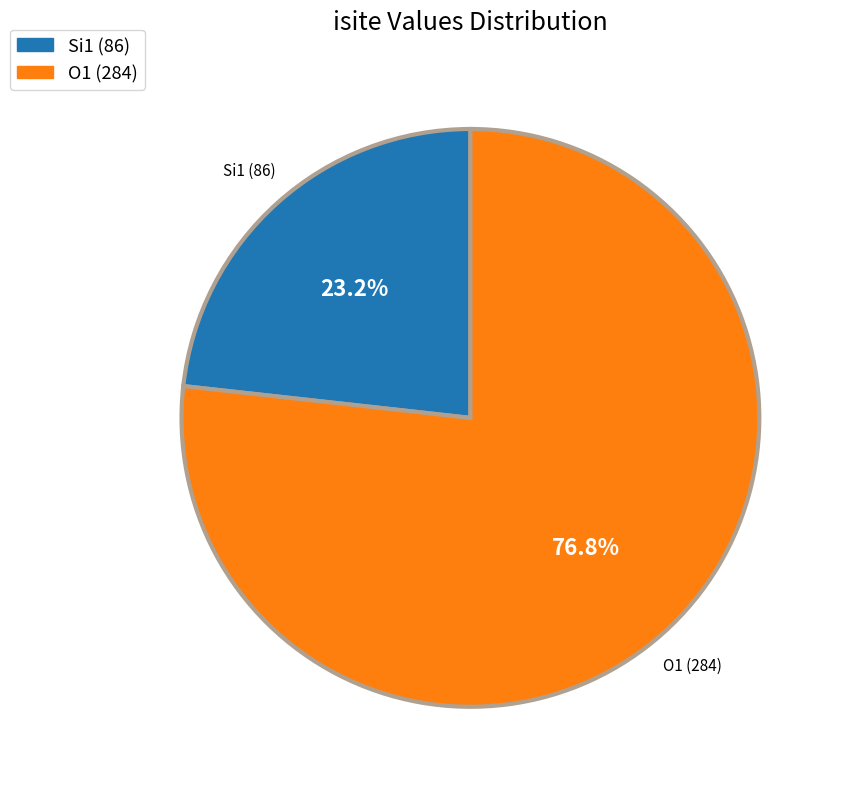

Does any single category account for the majority?

Yes